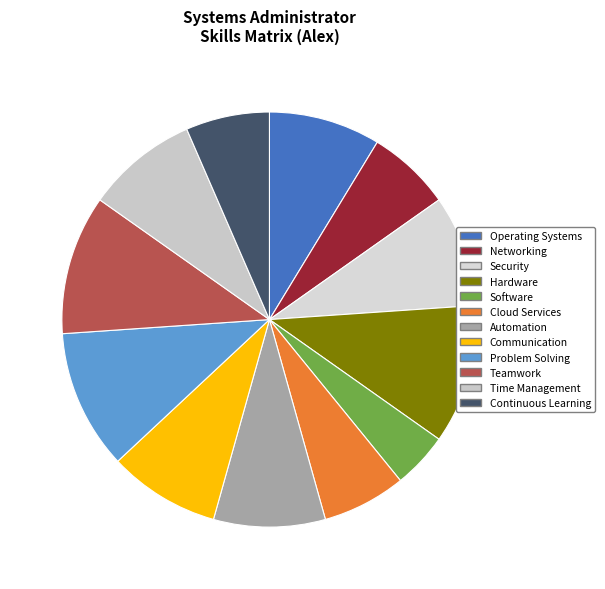

The Cloud Services slice represents 7% of the pie. True or false?

True